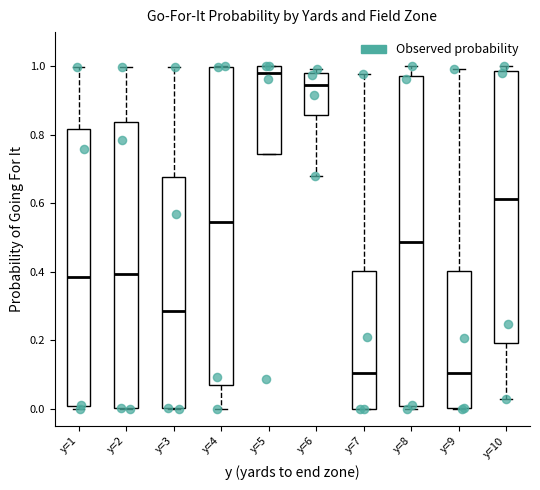

Where is the upper edge of the box for y=6 on the y-axis? The values are not printed on the chart, so give them approximately, as read against the axis.

0.98